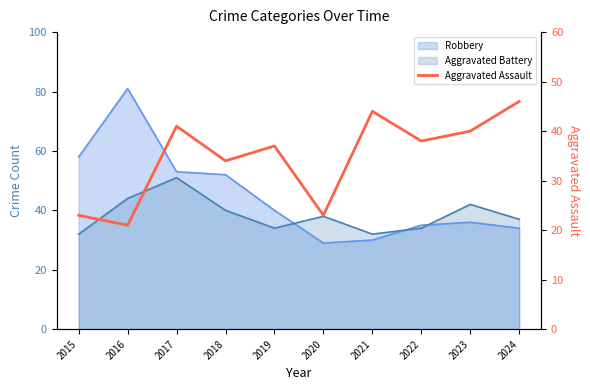

At which category does the data reach its first local valley?

2016